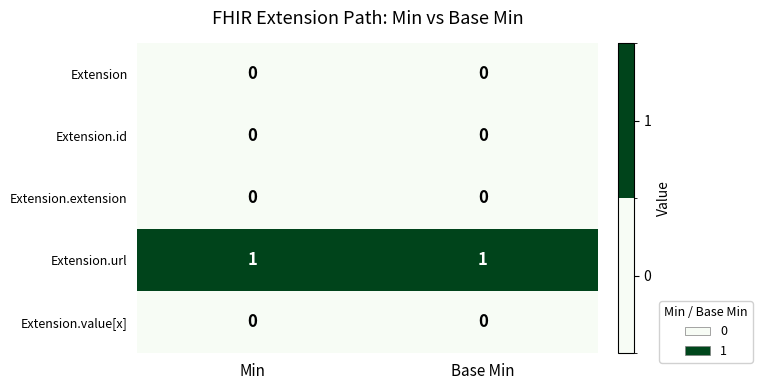

Reading left to right, list all the values displayed in this chart.

Extension: Min=0	Base Min=0
Extension.id: Min=0	Base Min=0
Extension.extension: Min=0	Base Min=0
Extension.url: Min=1	Base Min=1
Extension.value[x]: Min=0	Base Min=0